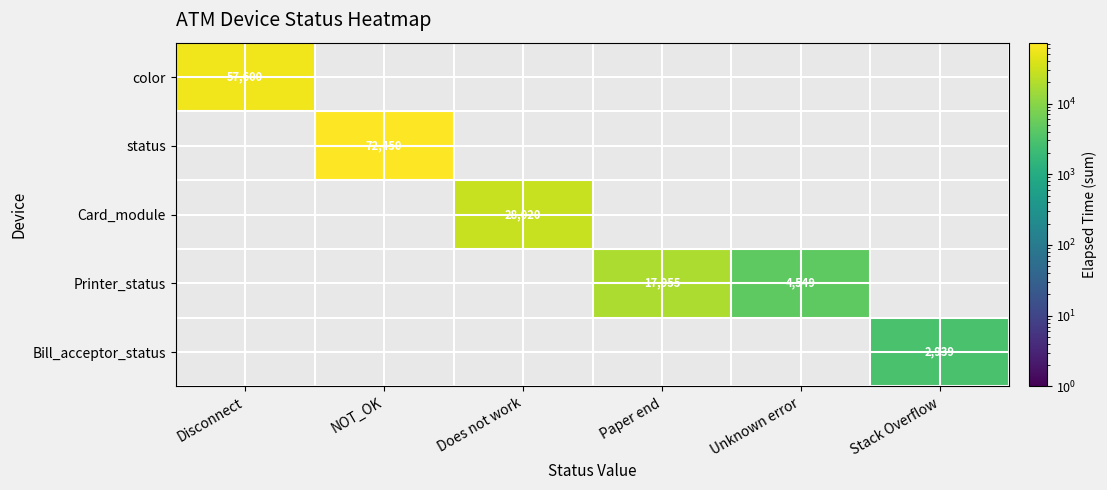

How many categories are shown in the chart?

6